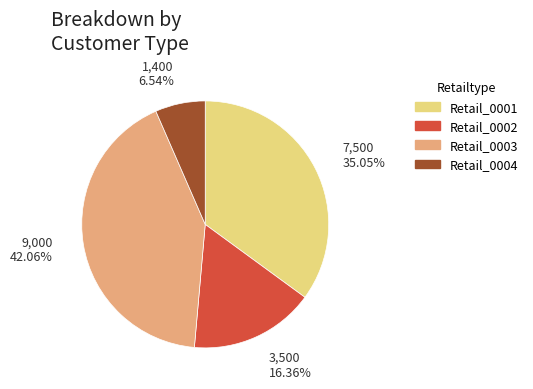

Which has a higher value, Retail_0003 or Retail_0001?

Retail_0003